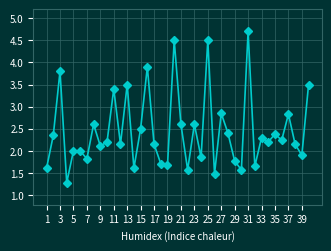

How many points are lower than both their immediate neighbors (excluding endpoints)?

14